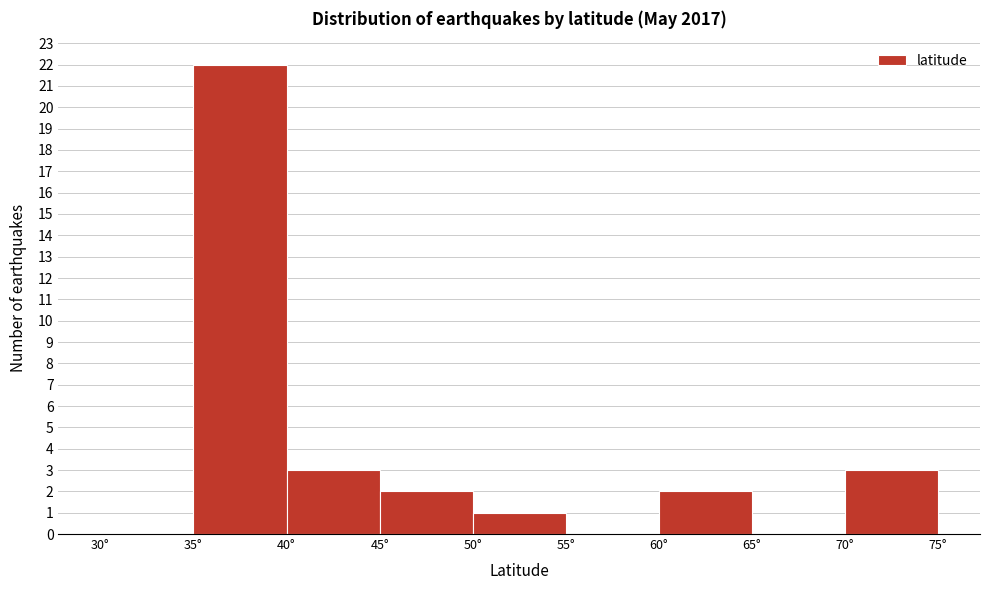

Reading left to right, list every bar in this chart as the range it spans on the x-axis followed by its height. The values are not printed on the chart, so give them approximately, as read against the axis.

30 to 35: 0
35 to 40: 22
40 to 45: 3
45 to 50: 2
50 to 55: 1
55 to 60: 0
60 to 65: 2
65 to 70: 0
70 to 75: 3